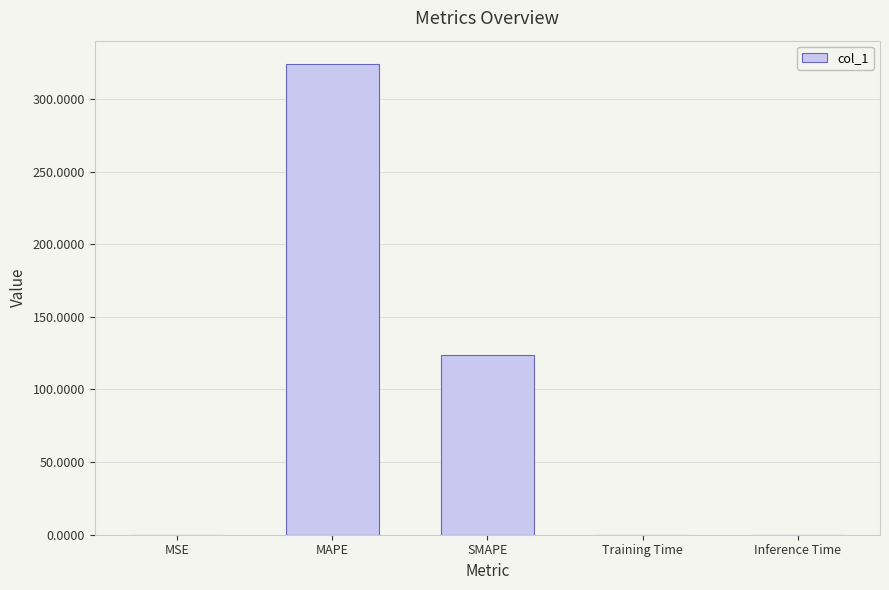

What is the sum of all values?

447.6